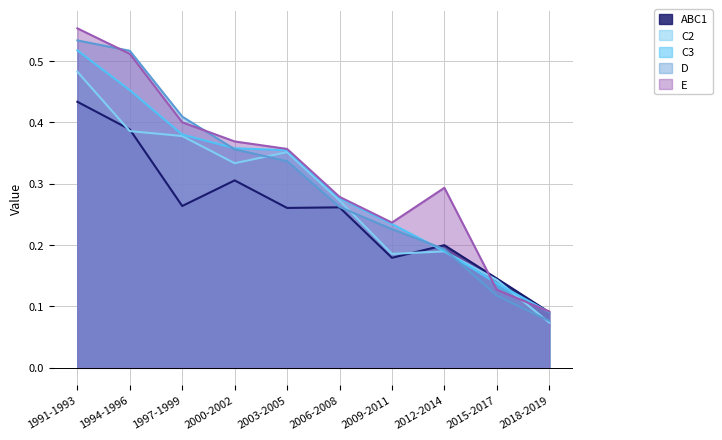

What is the difference between the maximum and minimum values in the C2 series?

0.4